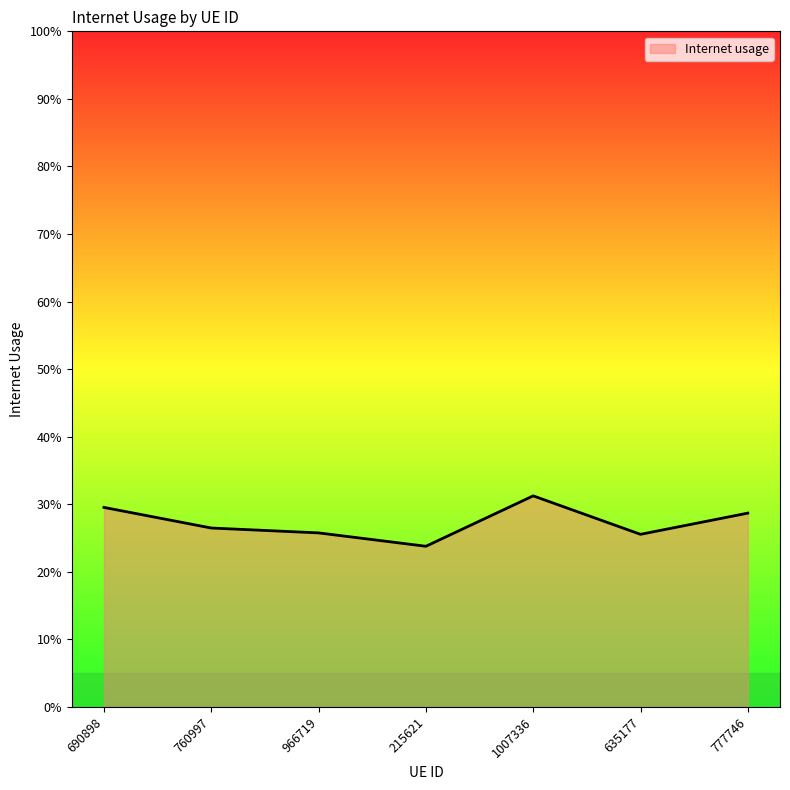

True or false: there are more than 1 points higher than both neighbors.

False